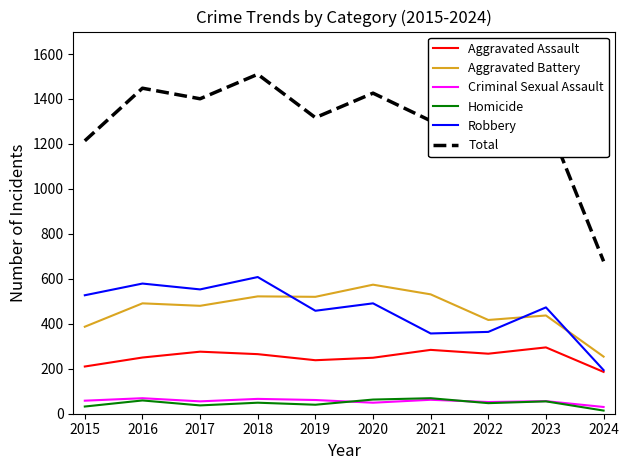

Rank the series at 2015 from highest to lowest value.

Total, Robbery, Aggravated Battery, Aggravated Assault, Criminal Sexual Assault, Homicide